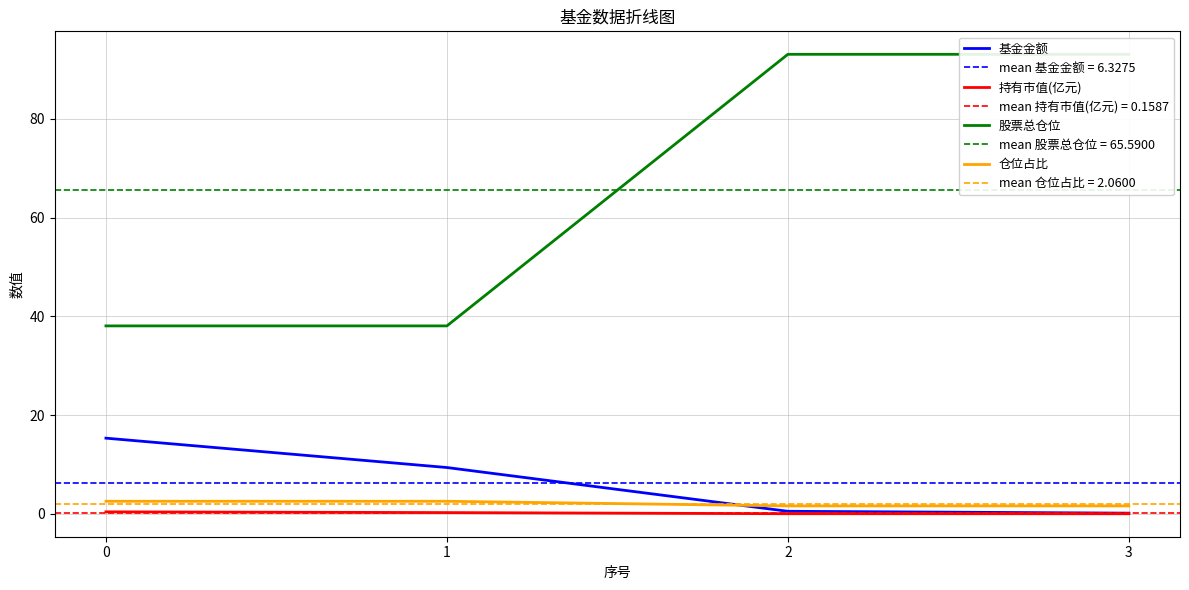

Which series has the largest total across all categories?

股票总仓位